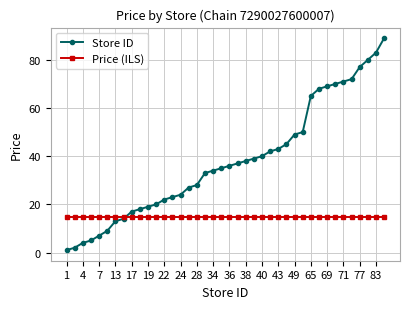

What is the greatest value displayed?

89.0